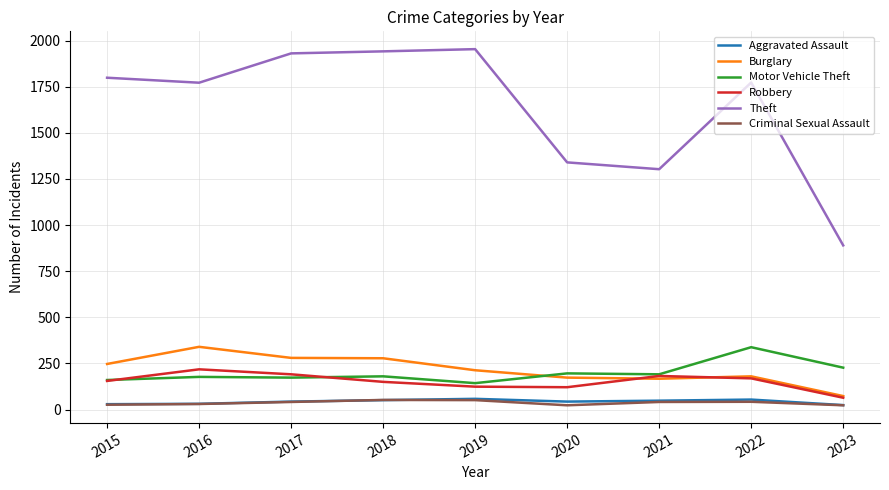

True or false: Criminal Sexual Assault and Theft intersect in this chart.

False